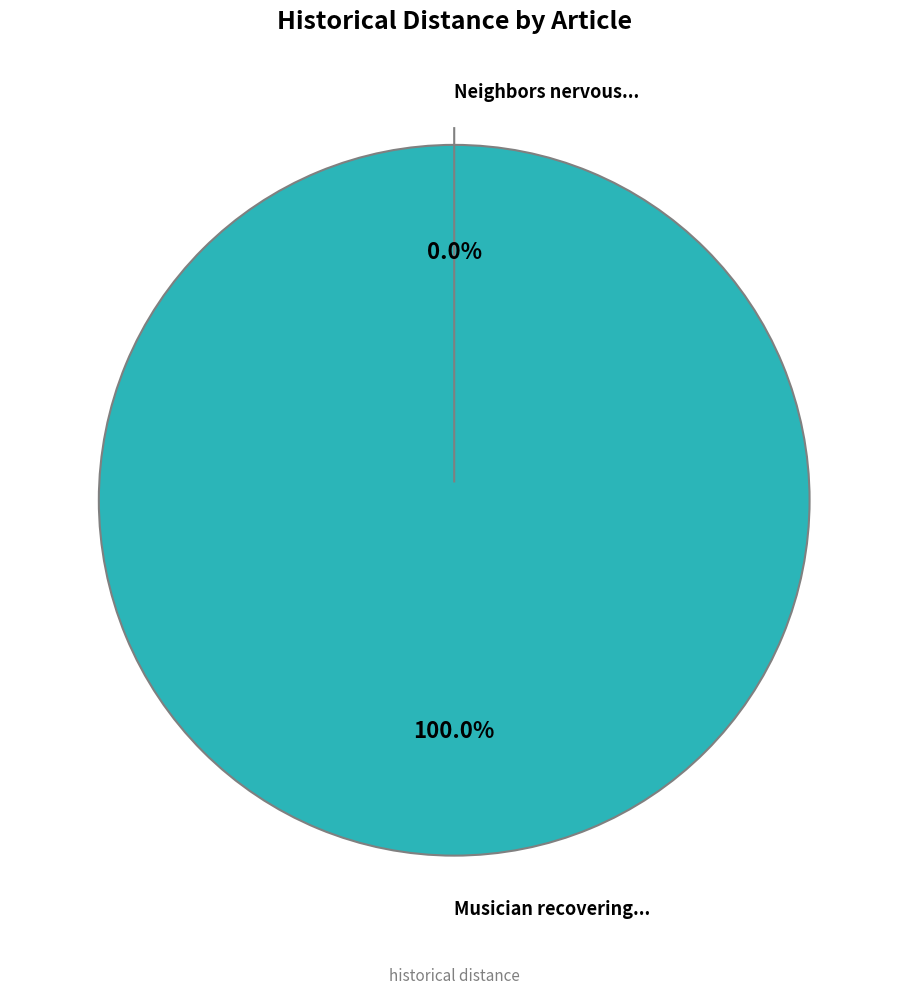

To the nearest percent, what is the difference between the Neighbors nervous after Nashville man and Musician recovering after being robbed slice percentages?

100%